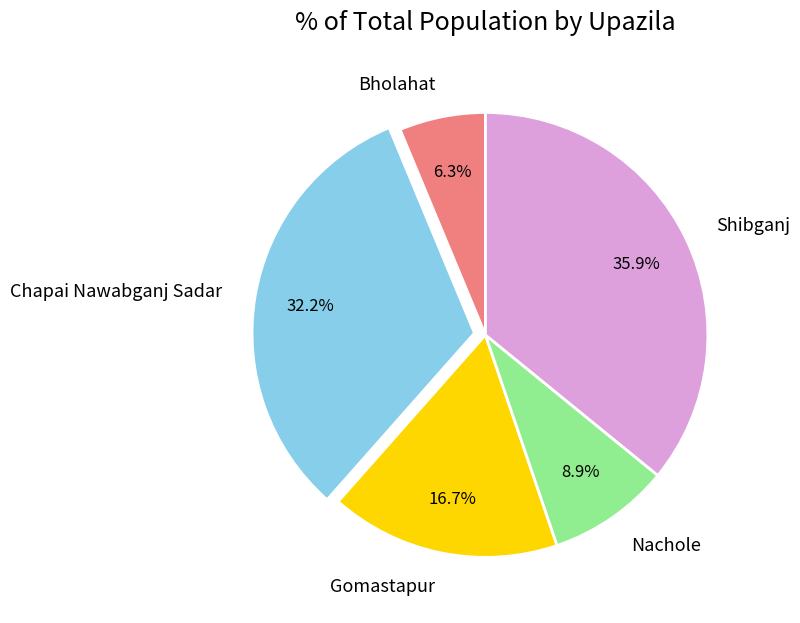

Is it true that Shibganj is 36% of the pie?

True